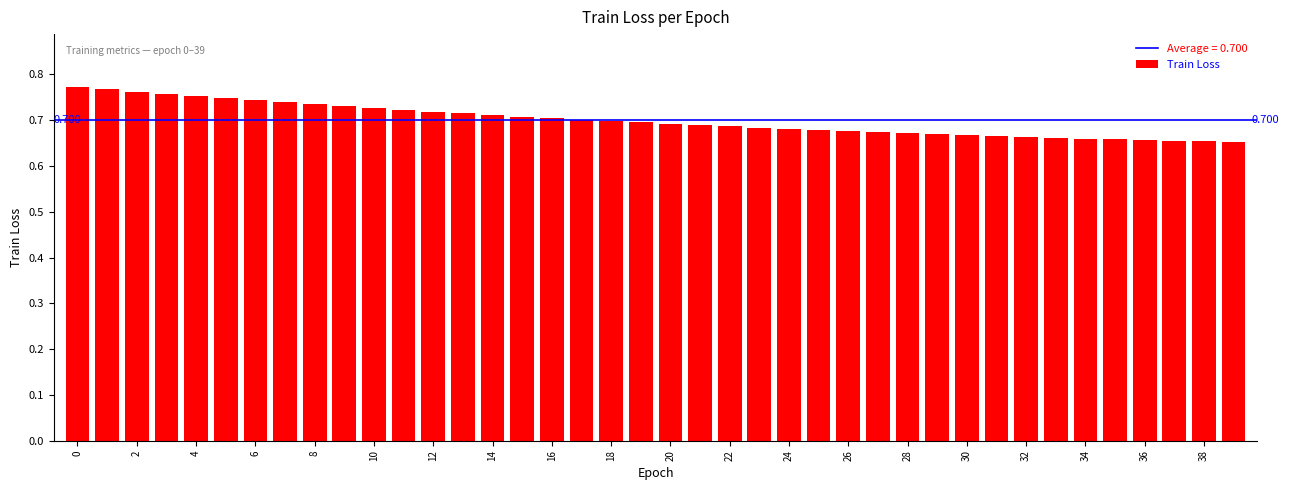

Does the chart contain any negative values?

No